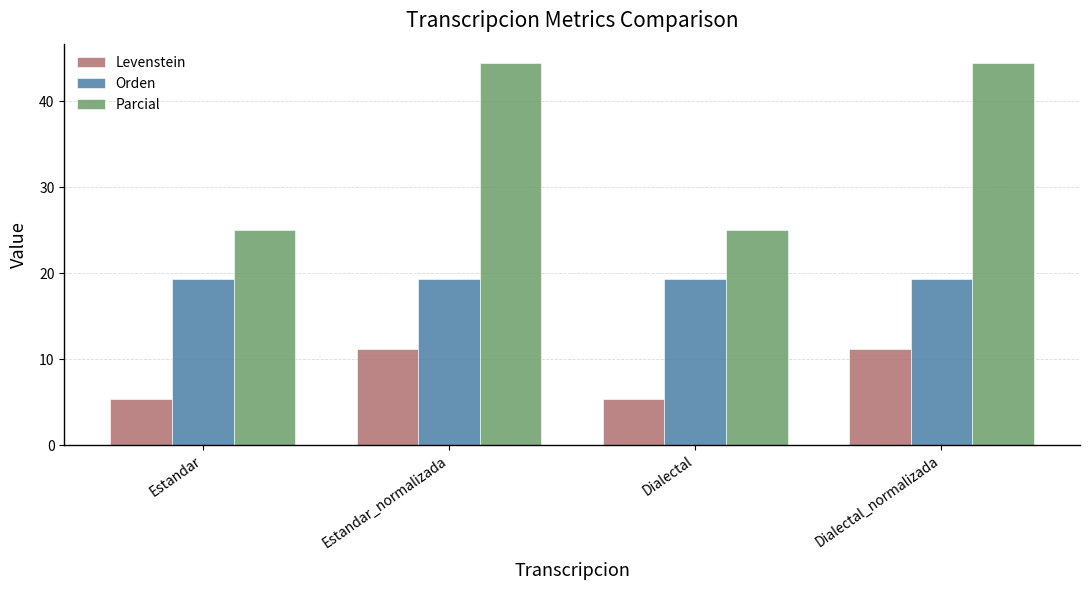

What is the minimum value for Parcial?

25.0